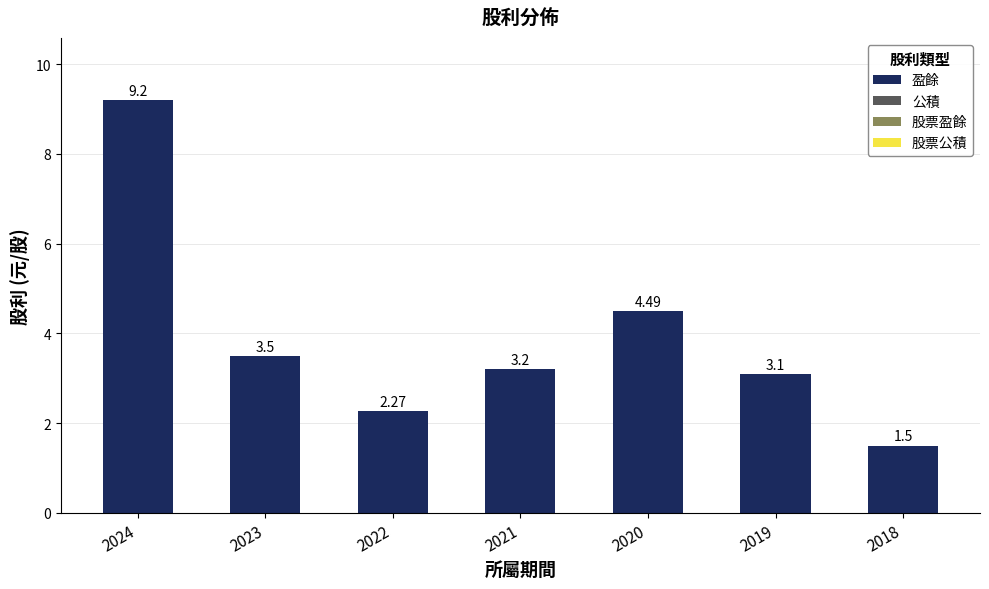

List the labels in order of value, largest first.

2024, 2020, 2023, 2021, 2019, 2022, 2018